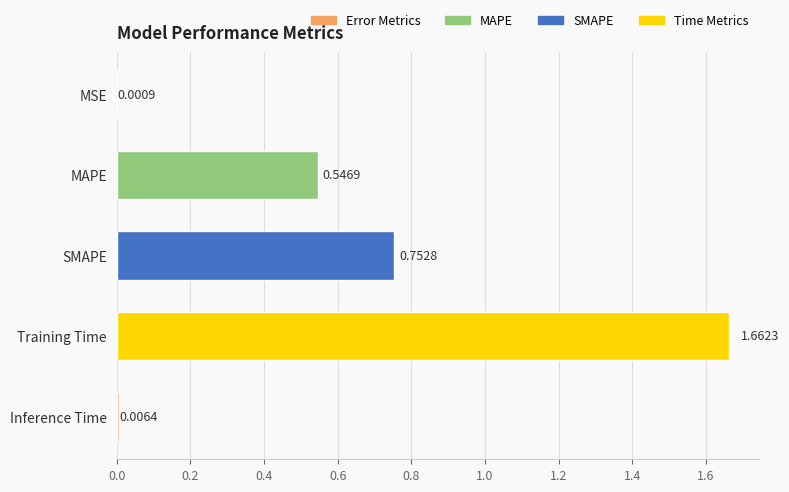

What is the sum of all values?

3.0